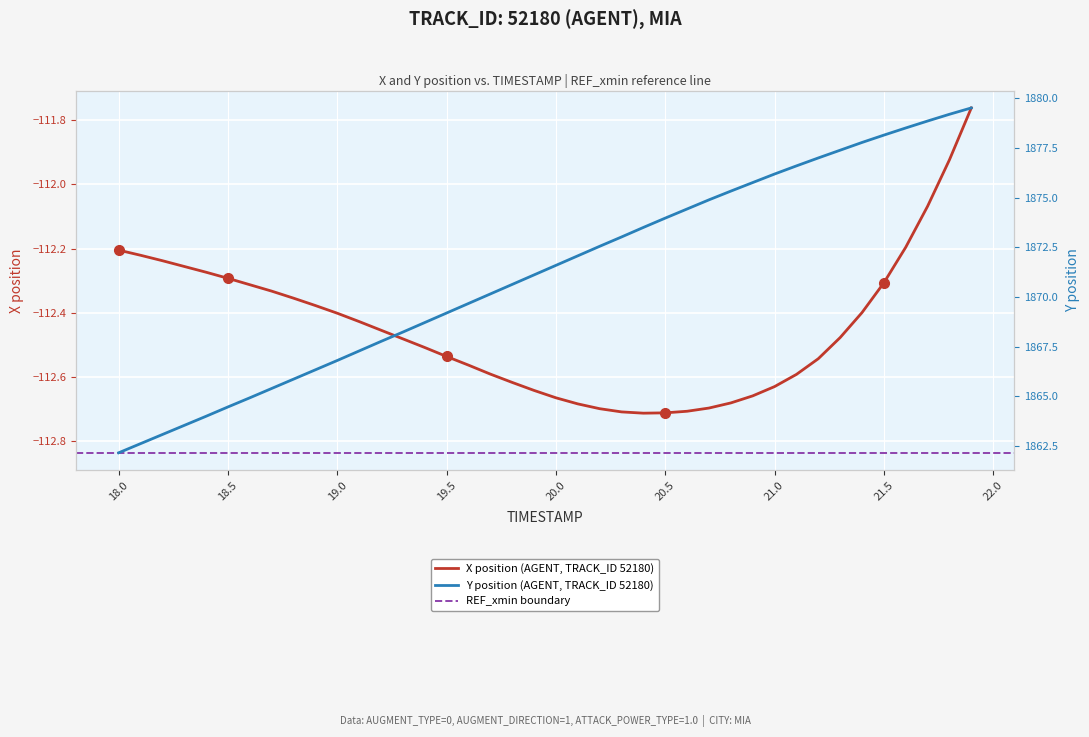

Which series has the largest total across all categories?

Y